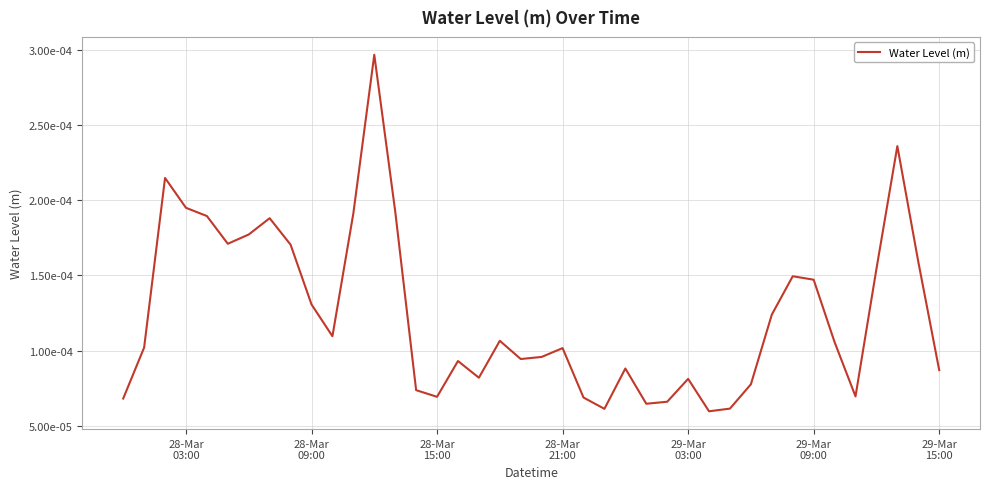

How many lines are shown in the chart?

1